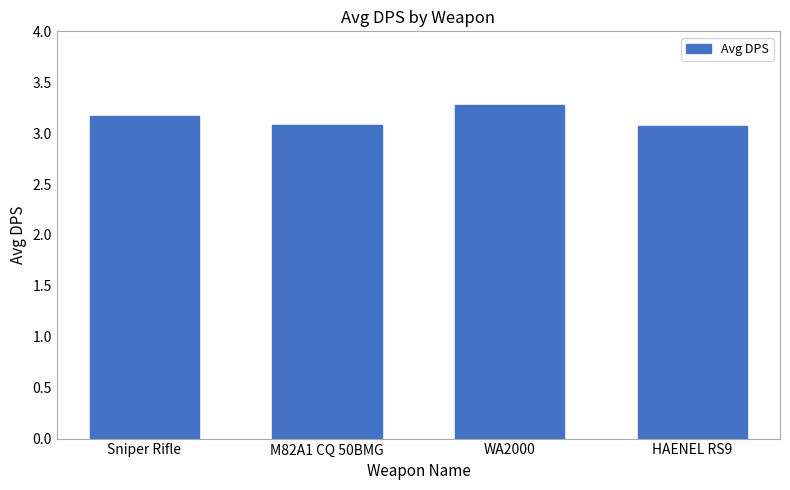

The chart shows a value of 4.6 at HAENEL RS9. True or false?

False